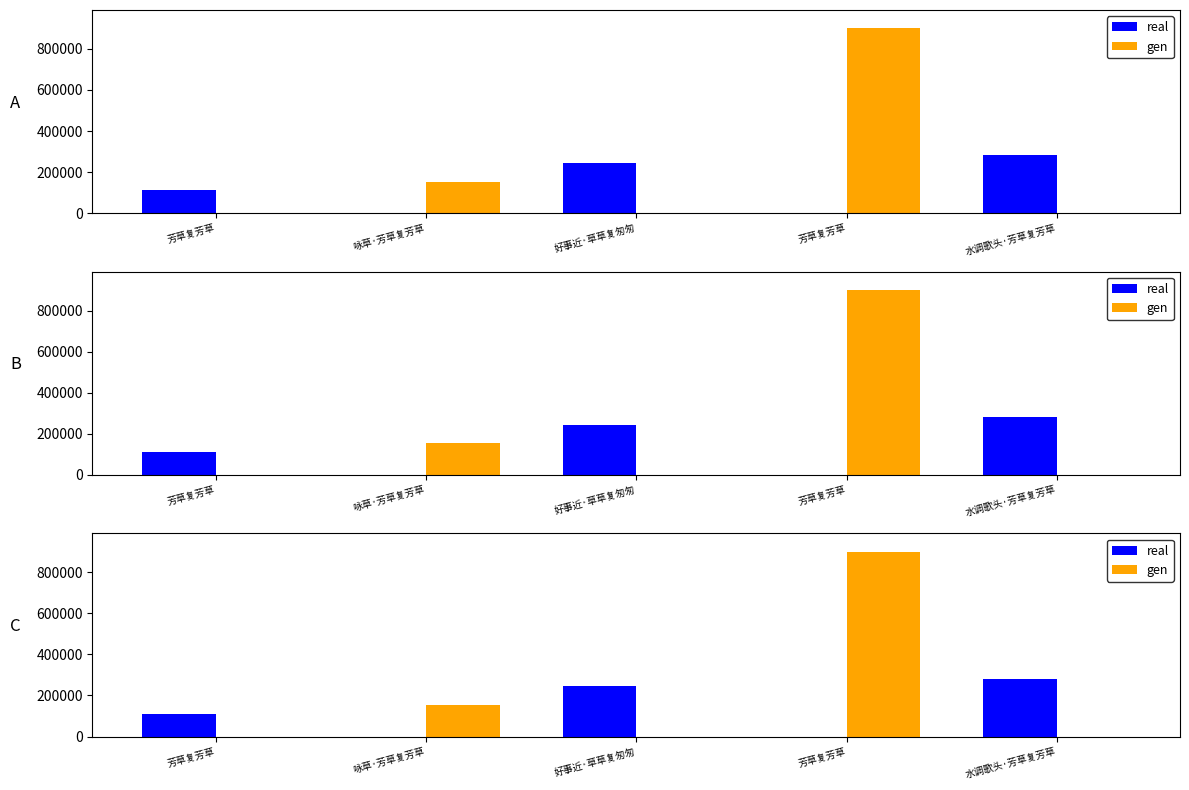

The value of real at 水调歌头·芳草复芳草 is 485289. True or false?

False